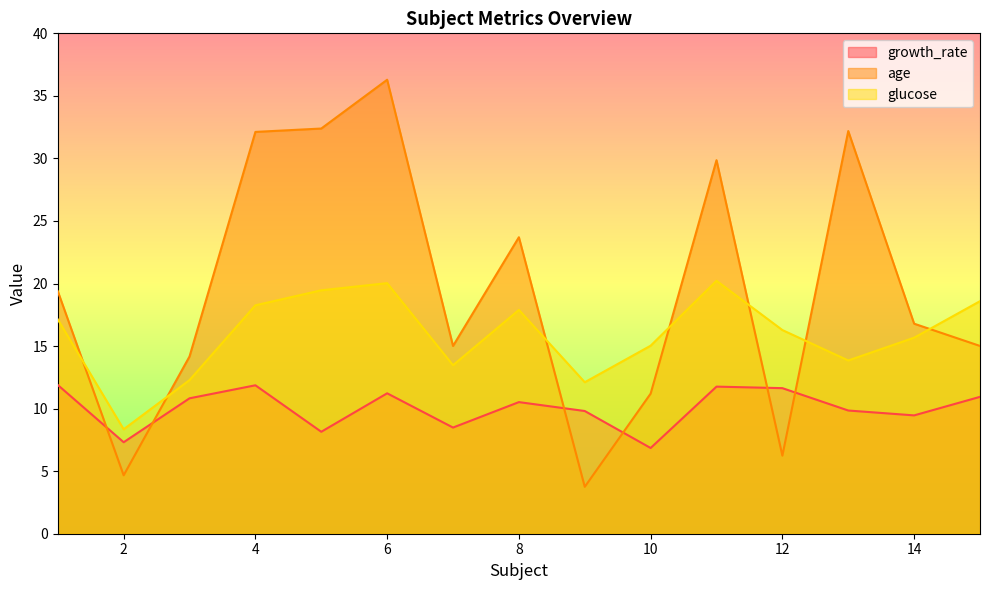

Which label corresponds to the smallest value in the chart?

9